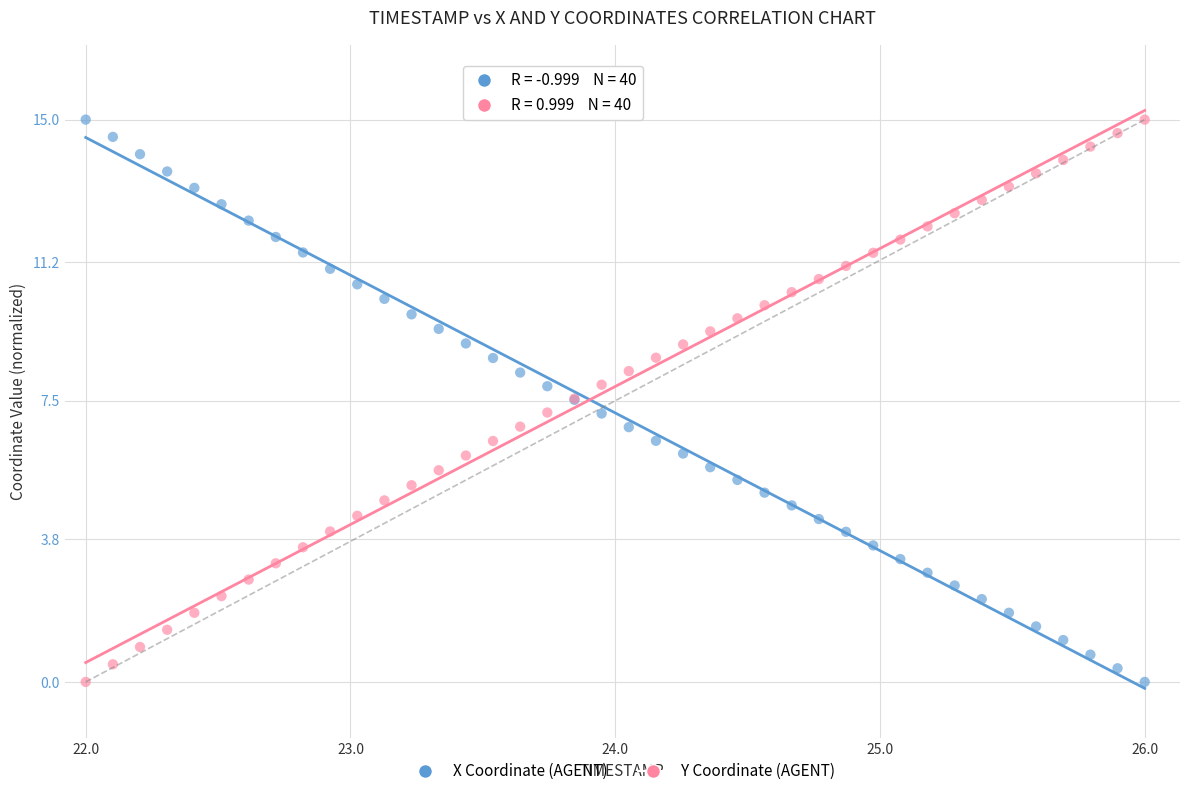

What is the X range (max minus min) for the scatter plot?

15.0